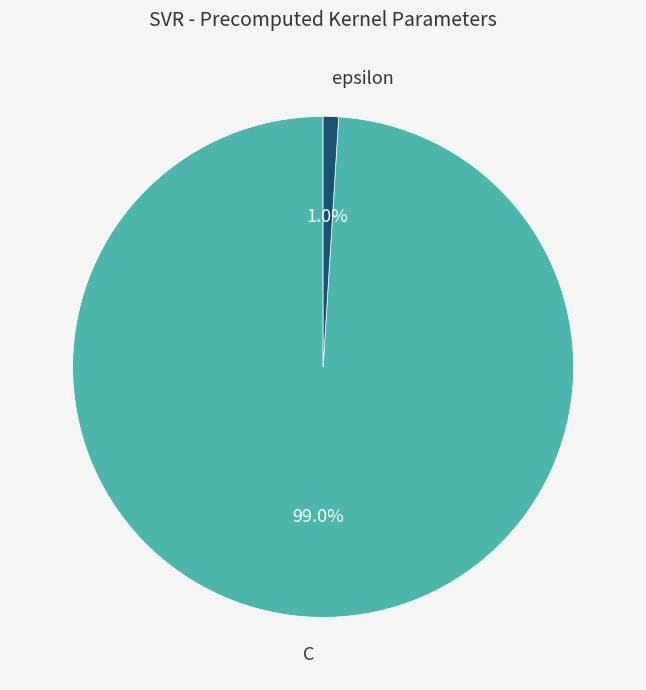

True or false: C accounts for 99% of the total.

True